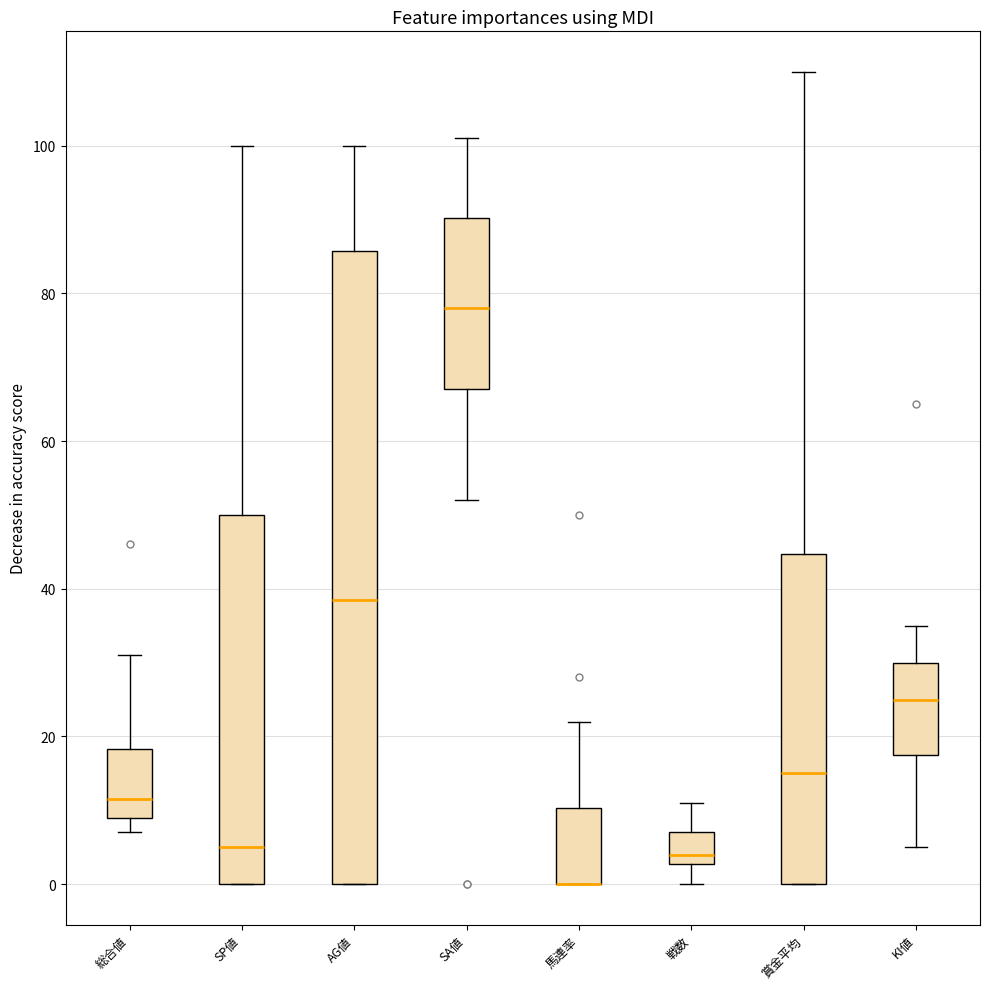

Where does the median line of the box for 賞金平均 sit on the y-axis? The values are not printed on the chart, so give them approximately, as read against the axis.

16